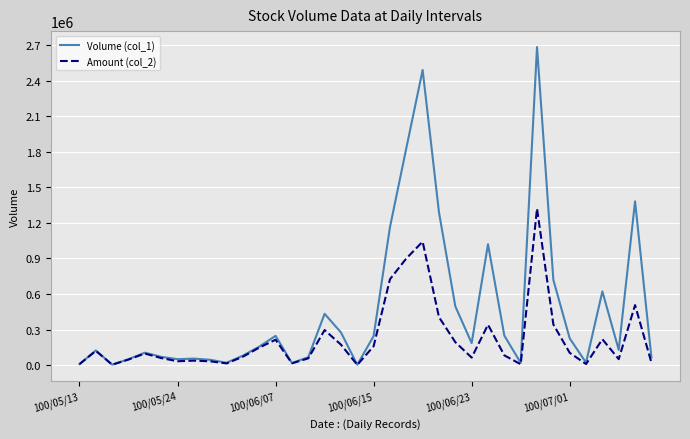

Rank the series by their average value, from lowest to highest.

Amount (col_2), Volume (col_1)